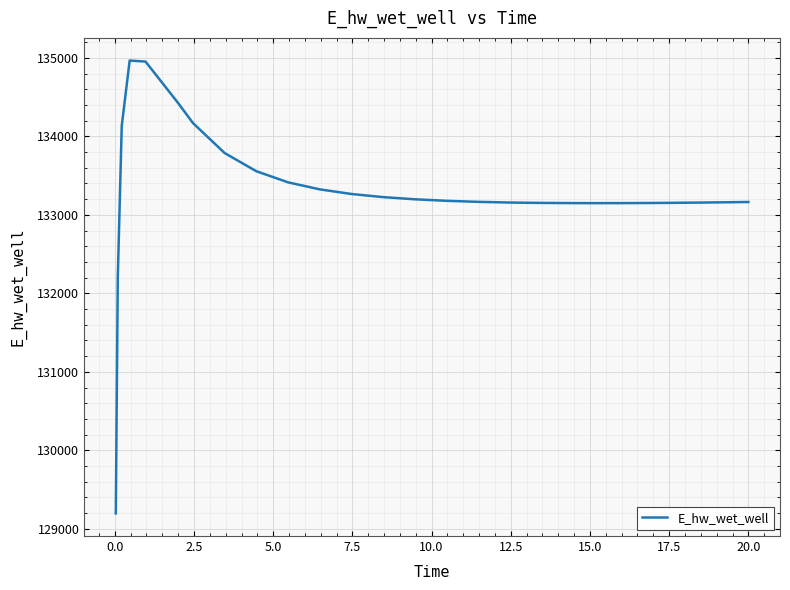

What is the greatest value displayed?

134966.2